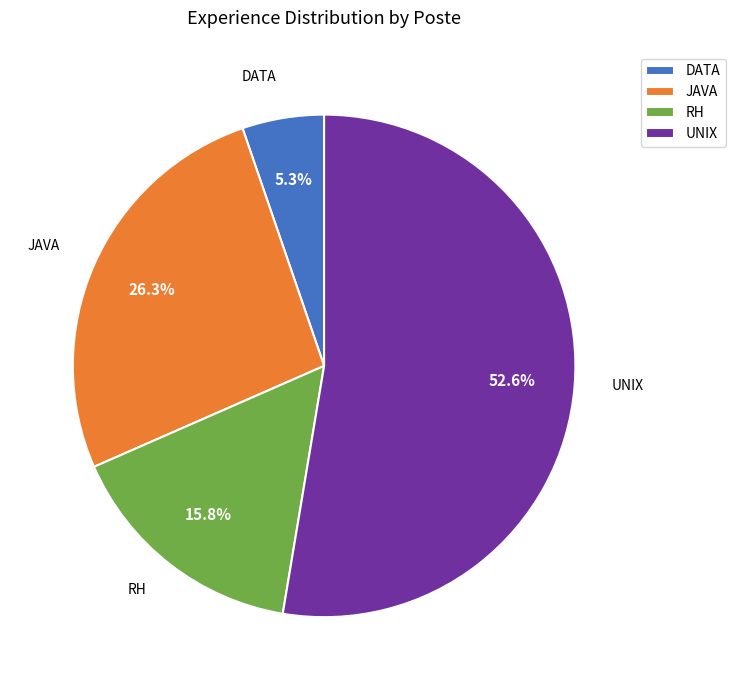

To the nearest percent, what portion does UNIX represent?

53%